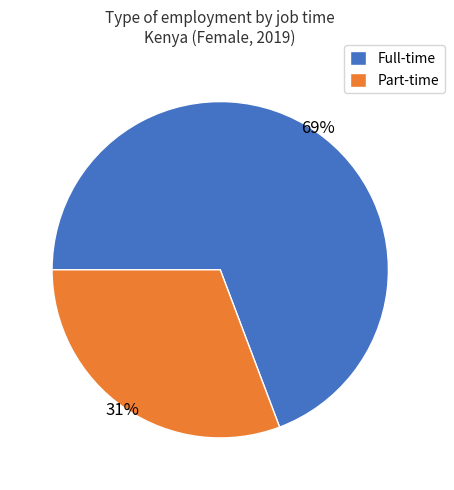

Is the sum of Part-time and Full-time greater than half?

Yes